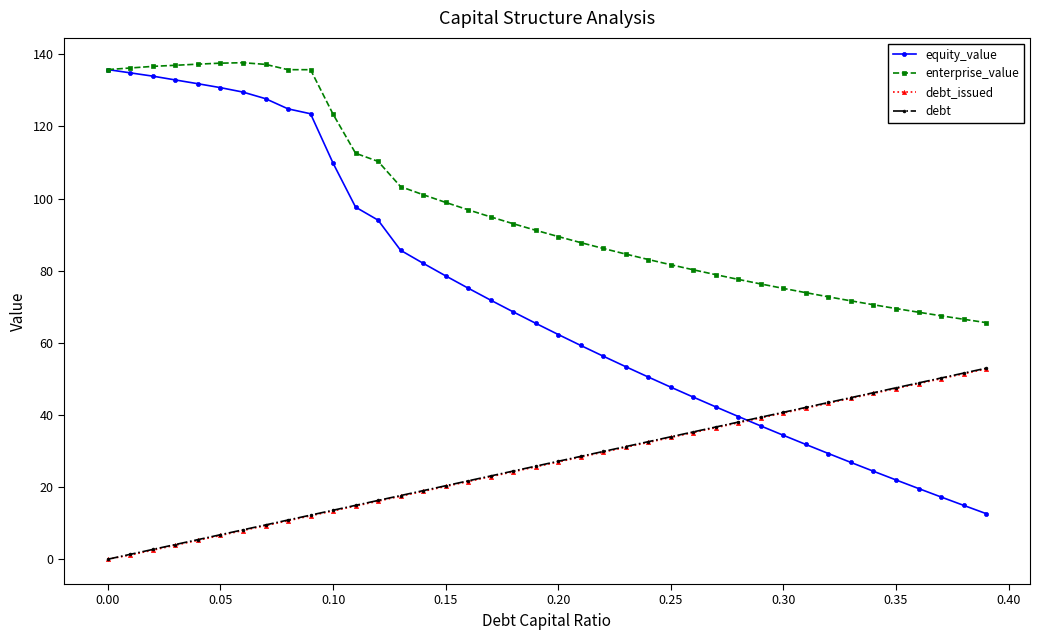

How many lines are shown in the chart?

4